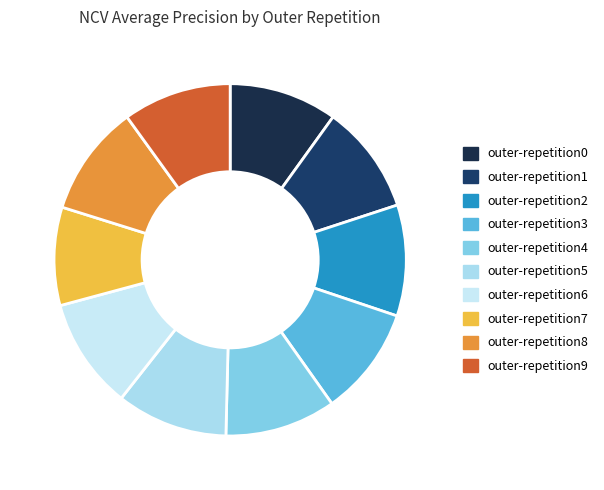

Rank the categories by value from lowest to highest.

outer-repetition7, outer-repetition0, outer-repetition9, outer-repetition1, outer-repetition3, outer-repetition4, outer-repetition2, outer-repetition6, outer-repetition8, outer-repetition5